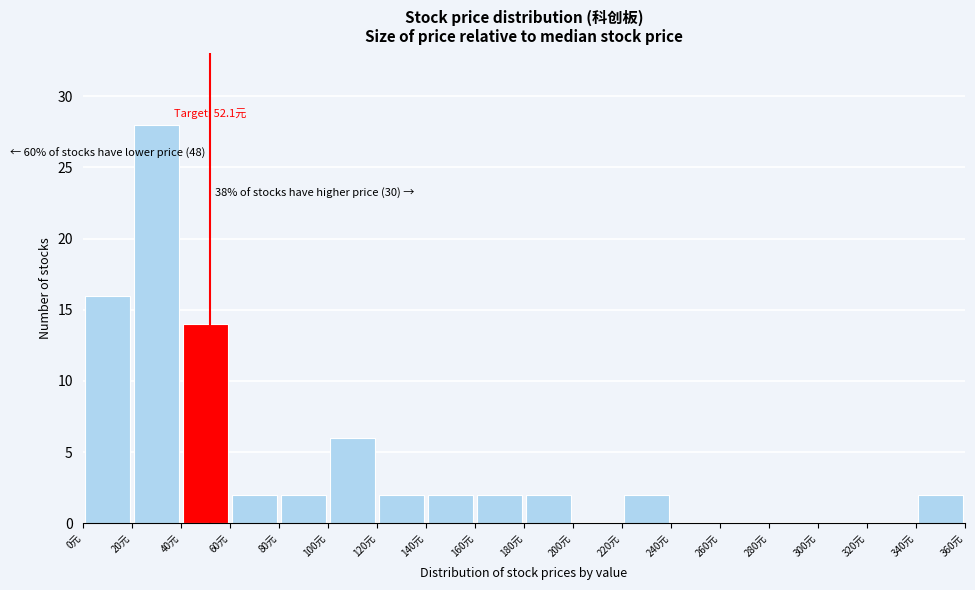

Over which range of the x-axis is the bar tallest?

20 to 40